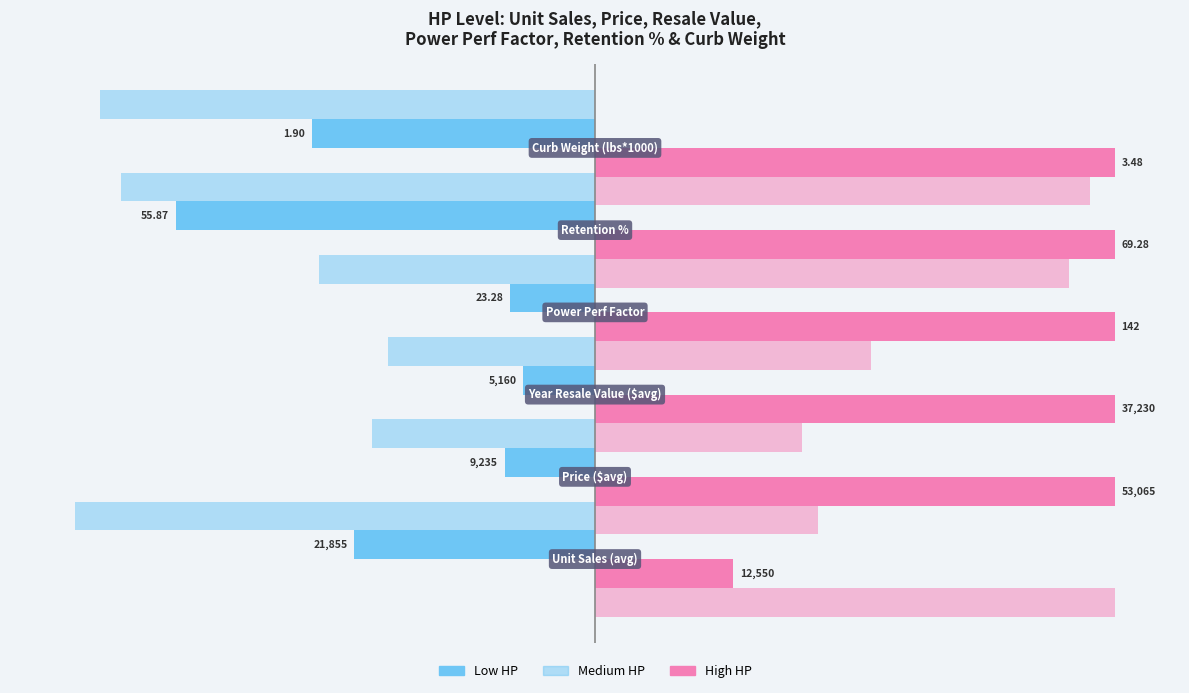

What is the minimum value shown in the chart?

-80.0